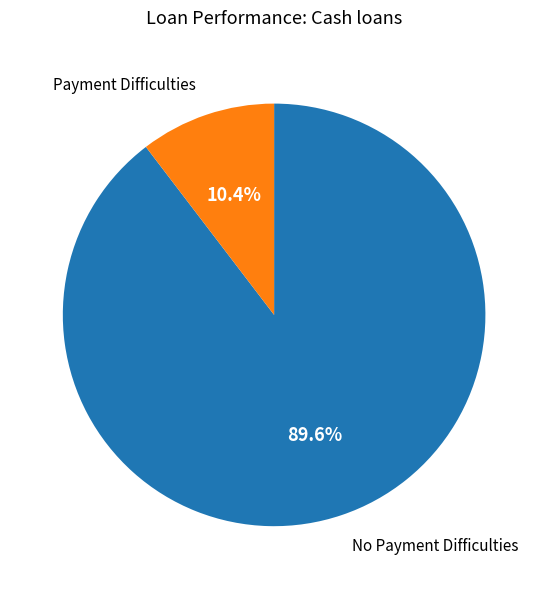

What is the ratio of the value at No Payment Difficulties to the value at Payment Difficulties?

8.6